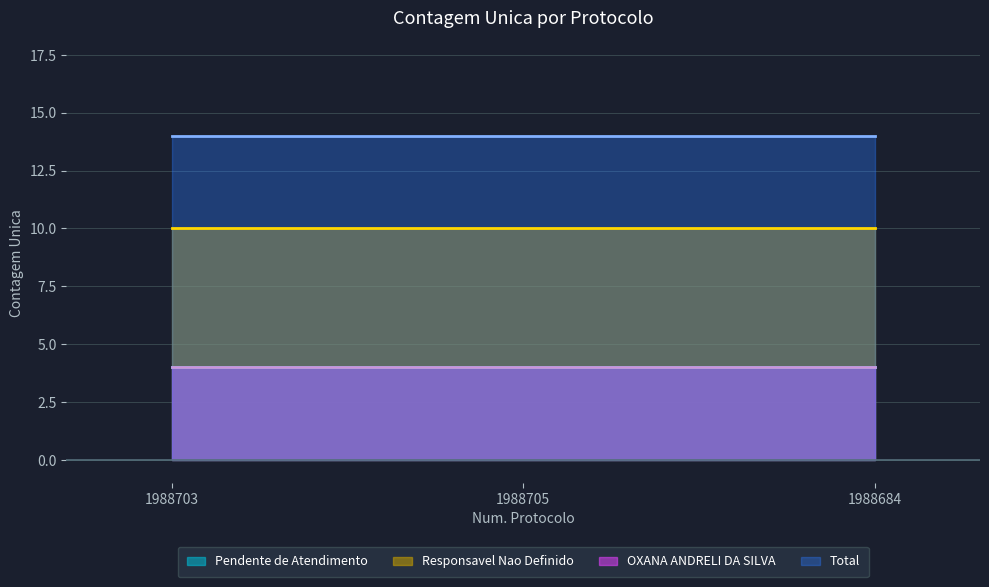

What value does the Pendente de Atendimento series have at 1988703?

4